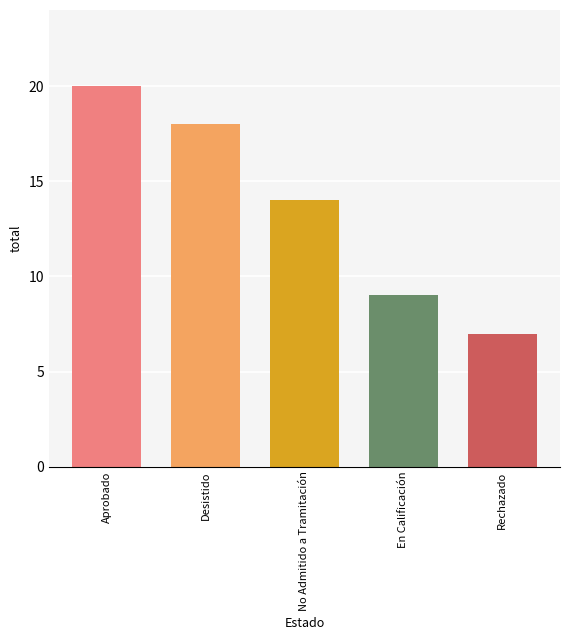

Reading left to right, what are all the values shown in this chart?

20	18	14	9	7